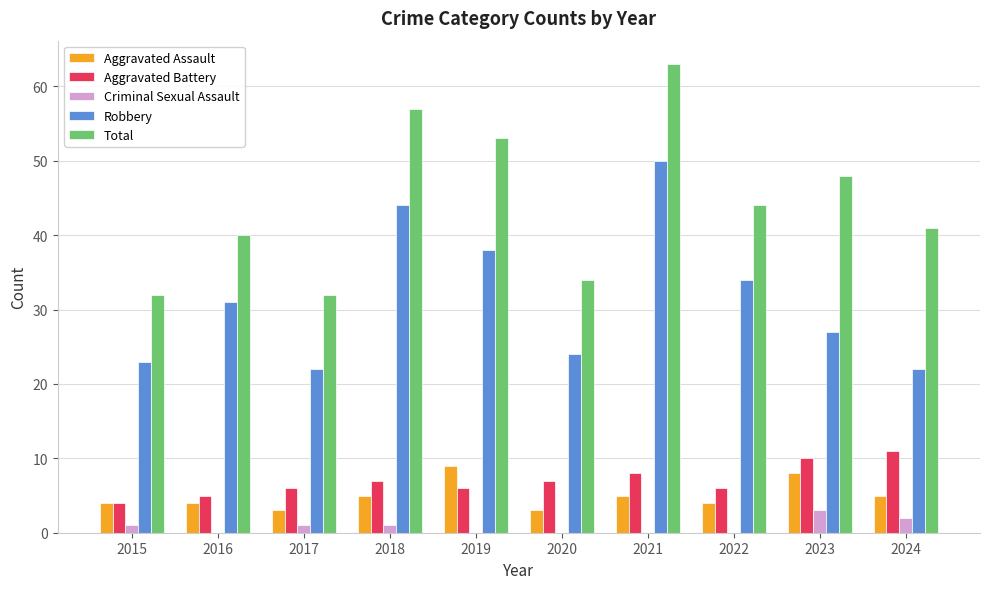

How many distinct data groups are displayed?

5